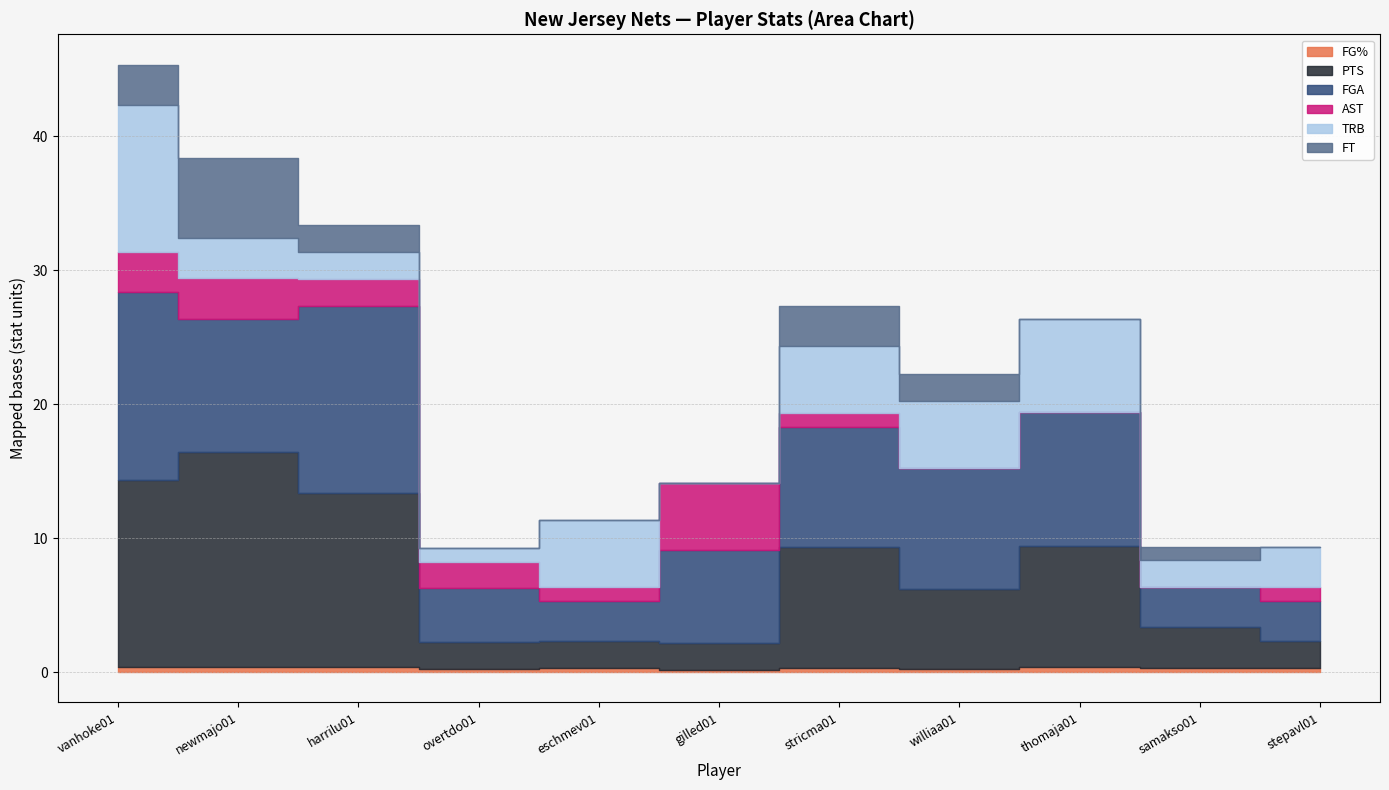

Which category has the lowest value in the TRB series?

gilled01